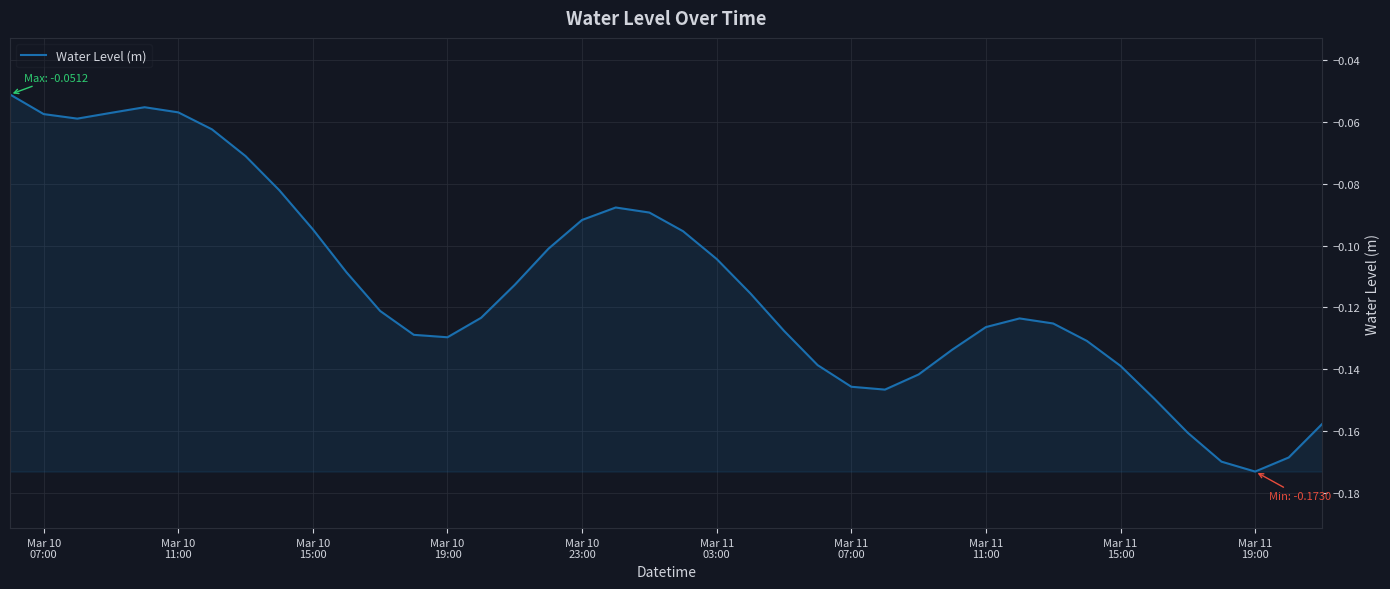

How many lines are shown in the chart?

1